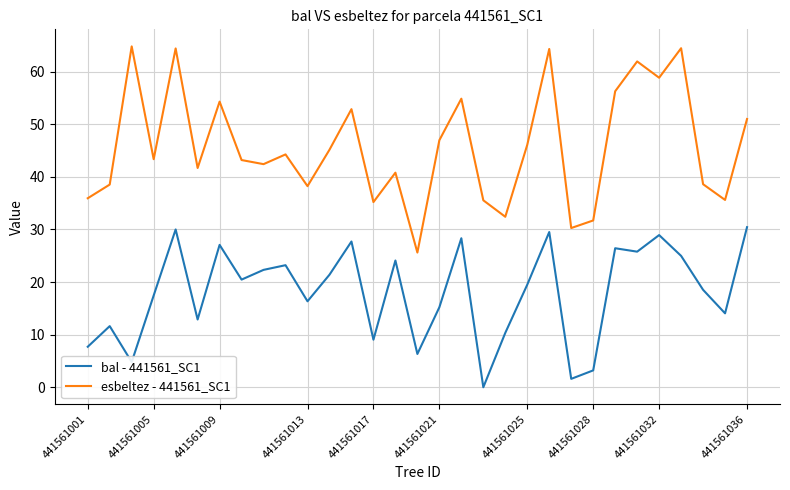

What is the sum of all bal - 441561_SC1 values?

559.1